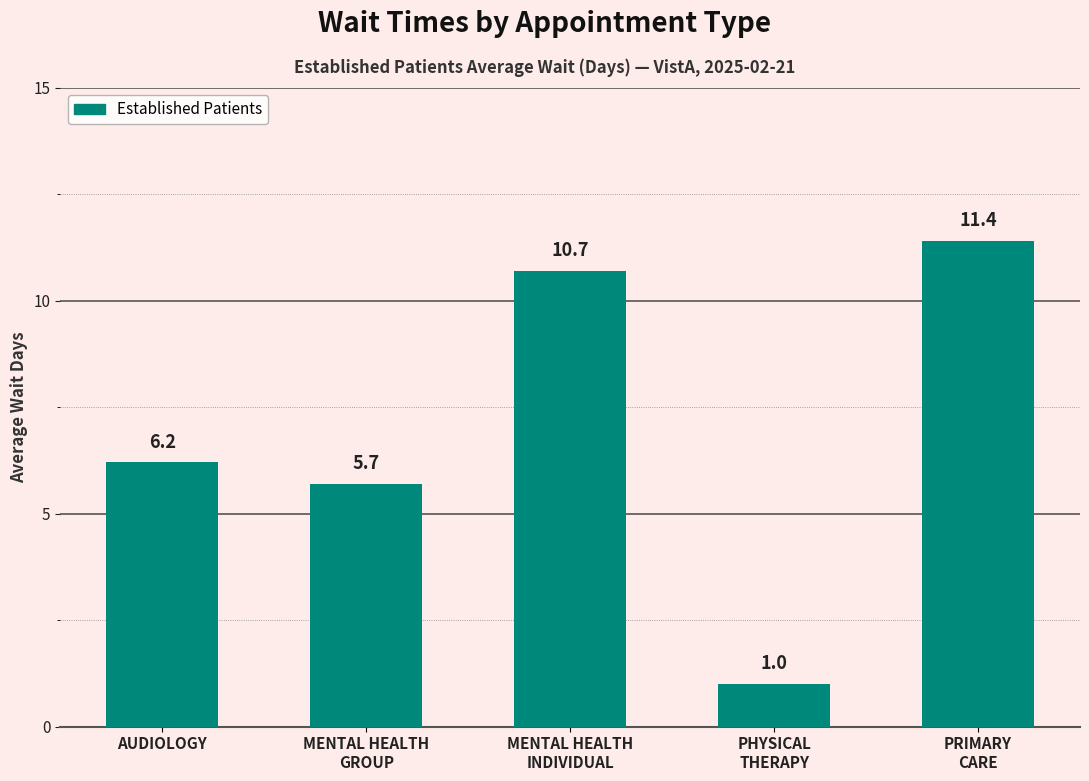

What is the label of the 1st bar from the right?

PRIMARY
CARE